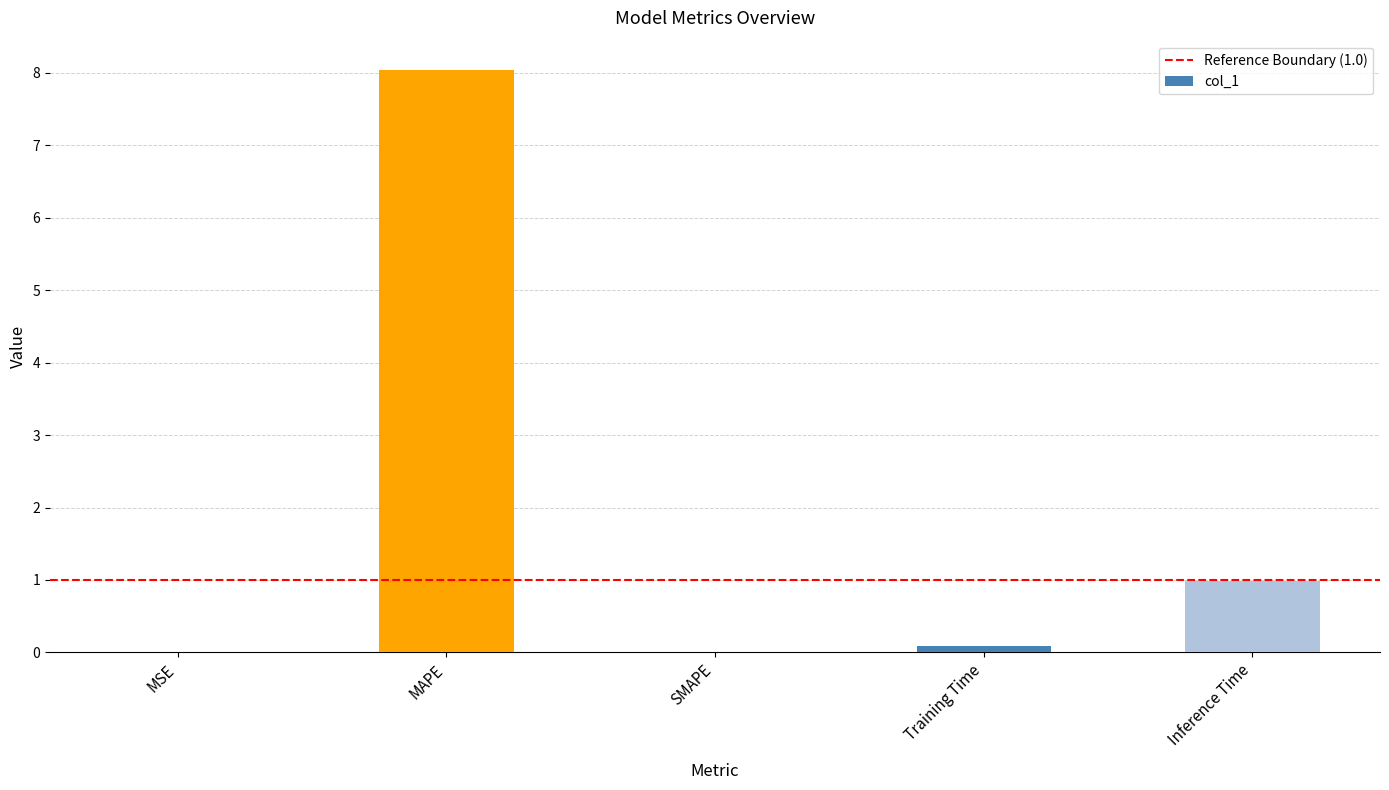

Are the bars horizontal?

No